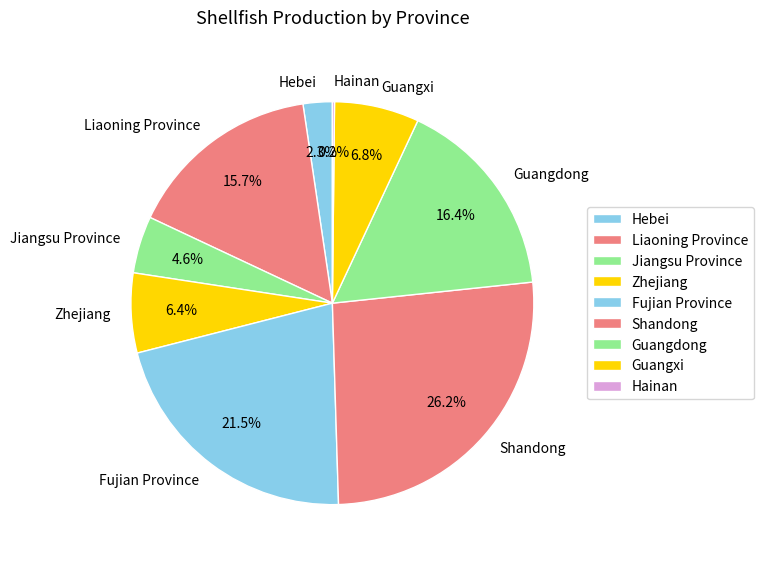

What is the ratio of the value at Shandong to the value at Fujian Province?

1.2